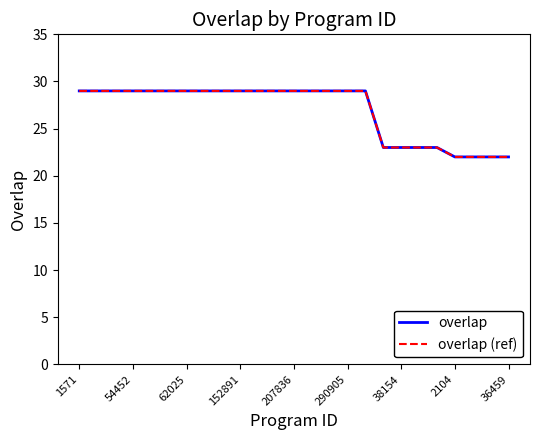

Is this an area chart (filled region under the line)?

No